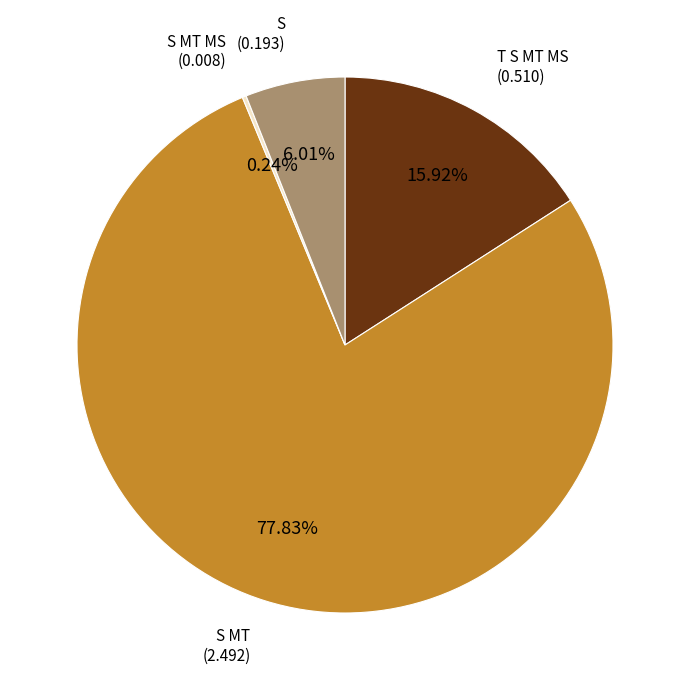

Combined, do S and S MT account for over 50%?

Yes